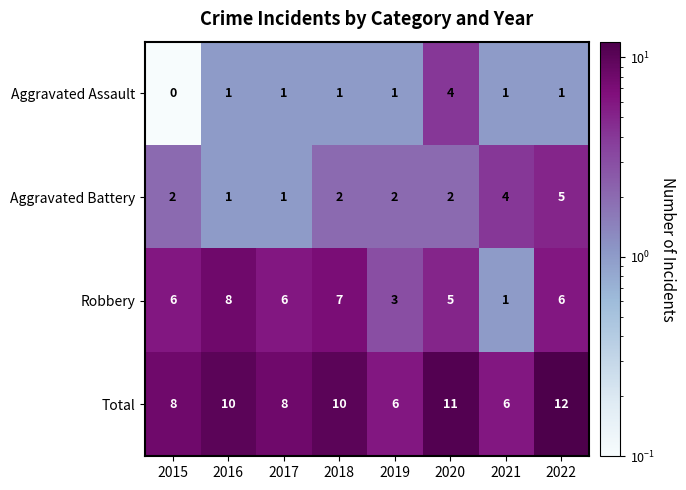

How many Robbery values are between 5 and 7?

5